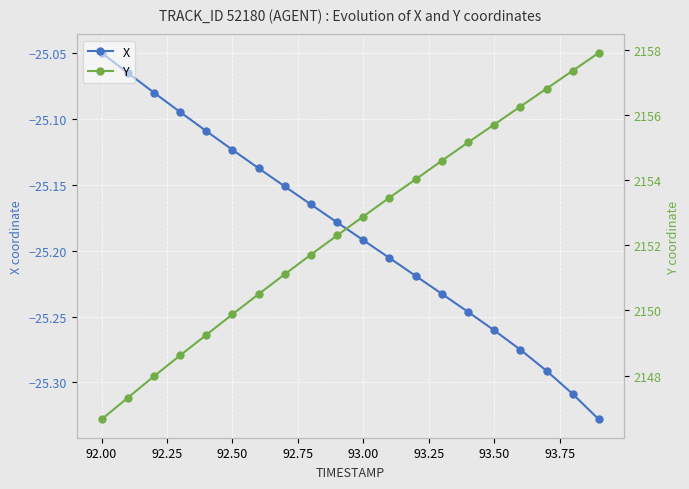

What is the sum of all Y values?

43049.4